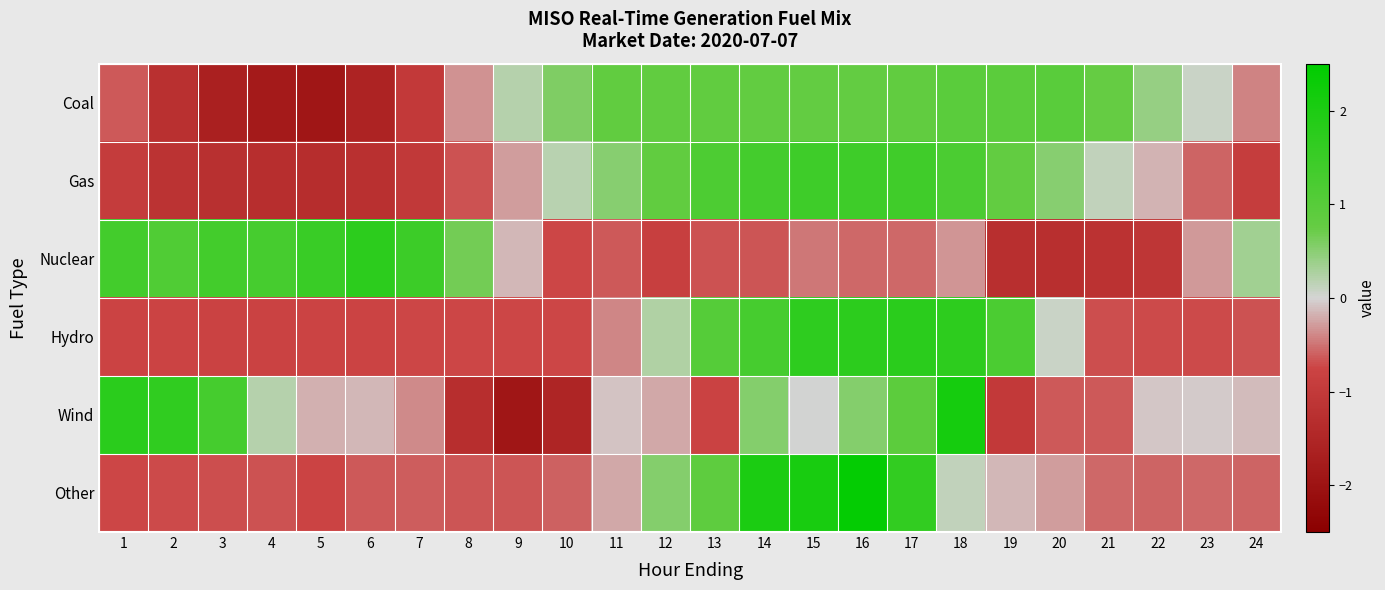

Reading left to right, extract all data points from this chart.

Coal: 1=-0.6	2=-1.2	3=-1.7	4=-1.8	5=-1.9	6=-1.6	7=-1.0	8=-0.4	9=0.2	10=0.6	11=0.8	12=0.8	13=0.8	14=0.8	15=0.8	16=0.8	17=0.8	18=1.0	19=0.9	20=1.0	21=0.7	22=0.4	23=0.1	24=-0.4
Gas: 1=-0.9	2=-1.2	3=-1.3	4=-1.3	5=-1.3	6=-1.2	7=-1.0	8=-0.7	9=-0.3	10=0.2	11=0.5	12=0.8	13=1.2	14=1.3	15=1.4	16=1.4	17=1.4	18=1.2	19=0.8	20=0.5	21=0.1	22=-0.2	23=-0.6	24=-0.9
Nuclear: 1=1.3	2=1.1	3=1.3	4=1.3	5=1.5	6=1.7	7=1.5	8=0.6	9=-0.2	10=-0.7	11=-0.6	12=-0.9	13=-0.7	14=-0.7	15=-0.5	16=-0.6	17=-0.6	18=-0.3	19=-1.3	20=-1.3	21=-1.2	22=-1.1	23=-0.3	24=0.3
Hydro: 1=-0.8	2=-0.8	3=-0.8	4=-0.8	5=-0.8	6=-0.7	7=-0.7	8=-0.7	9=-0.7	10=-0.7	11=-0.4	12=0.2	13=1.0	14=1.3	15=1.7	16=1.7	17=1.8	18=1.7	19=1.2	20=0.1	21=-0.7	22=-0.7	23=-0.7	24=-0.7
Wind: 1=1.8	2=1.7	3=1.3	4=0.2	5=-0.2	6=-0.1	7=-0.4	8=-1.3	9=-1.9	10=-1.5	11=-0.1	12=-0.2	13=-0.8	14=0.5	15=0.0	16=0.5	17=0.9	18=2.1	19=-1.0	20=-0.6	21=-0.6	22=-0.1	23=-0.0	24=-0.1
Other: 1=-0.7	2=-0.7	3=-0.7	4=-0.7	5=-0.8	6=-0.6	7=-0.6	8=-0.7	9=-0.7	10=-0.6	11=-0.2	12=0.5	13=0.9	14=2.0	15=2.1	16=2.4	17=1.6	18=0.1	19=-0.1	20=-0.3	21=-0.6	22=-0.6	23=-0.6	24=-0.6